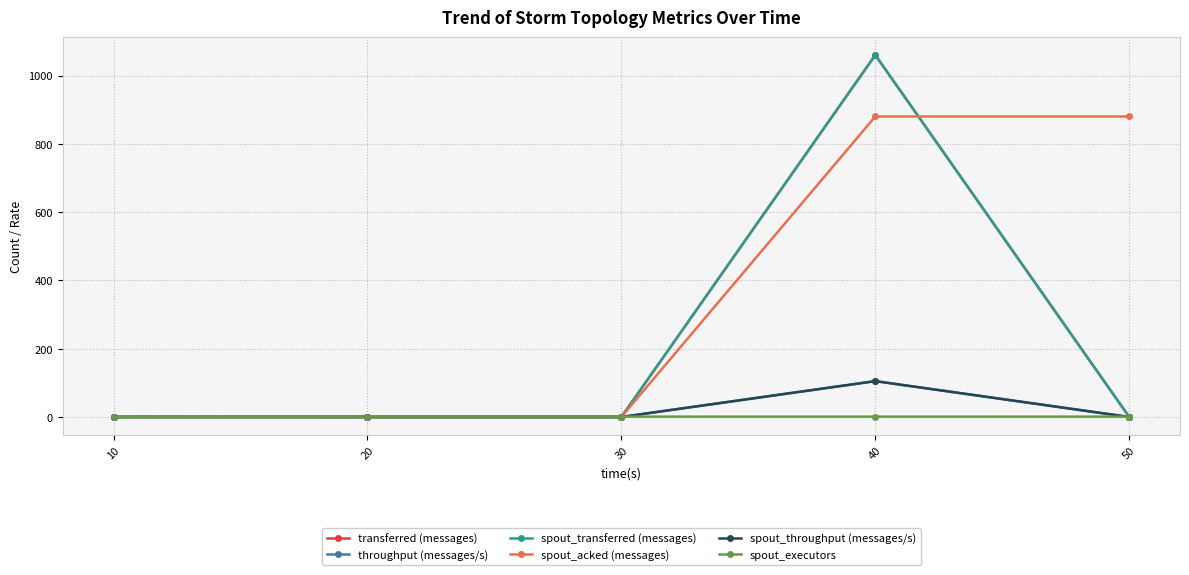

The transferred (messages) series shows -735 at 50. True or false?

False